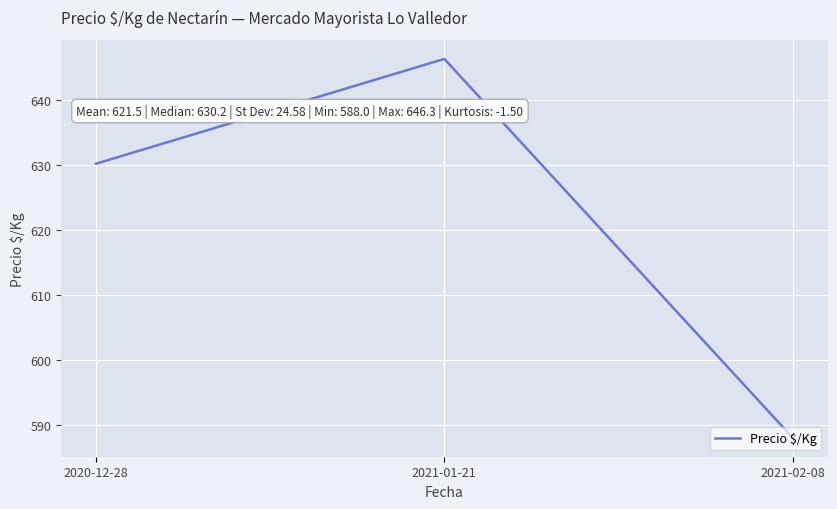

Rank the categories by value from highest to lowest.

2021-01-21, 2020-12-28, 2021-02-08